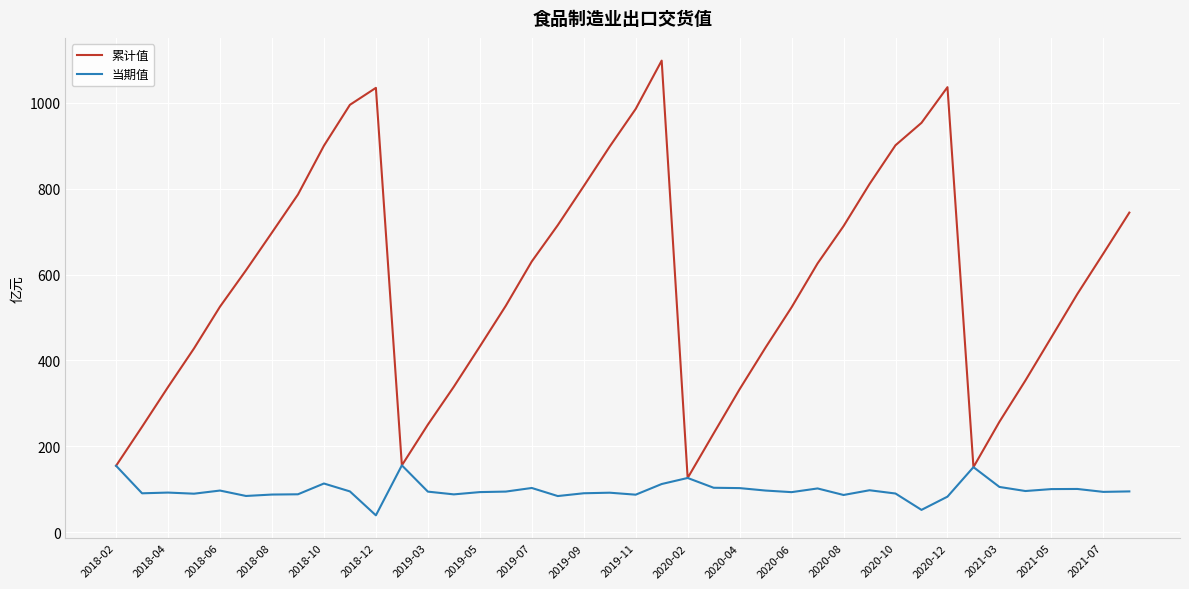

Which series has the widest spread of values?

累计值